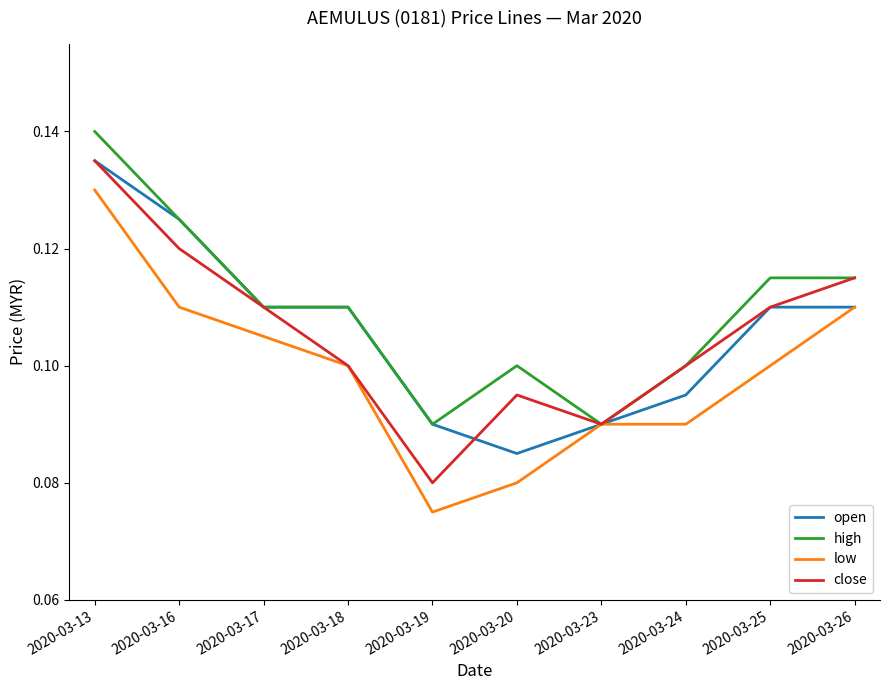

True or false: close has more than 2 interior local peaks.

False